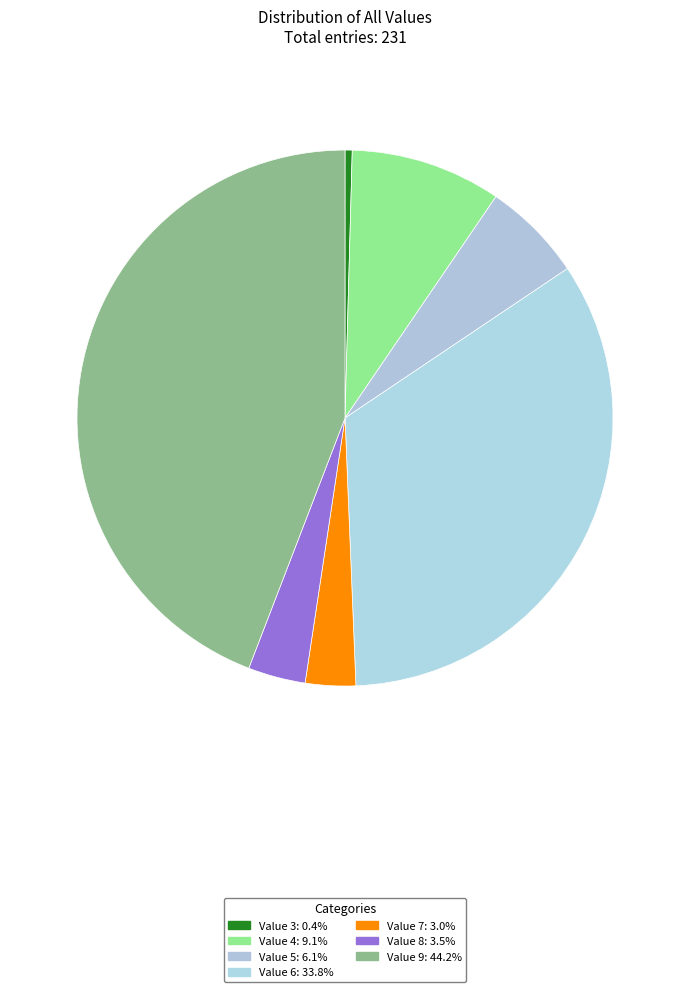

How many slices are in this pie chart?

7